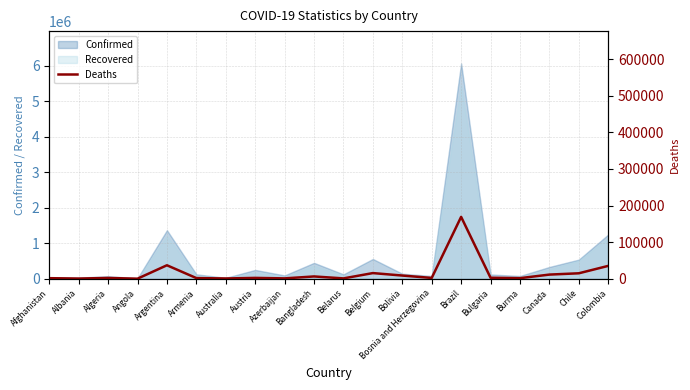

Which label corresponds to the largest value in the chart?

Brazil